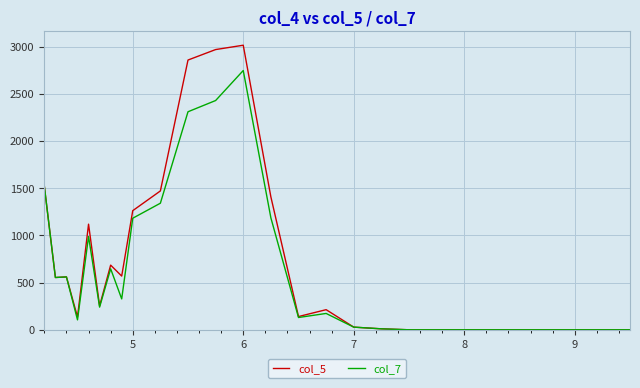

Rank the series by their maximum value, from highest to lowest.

col_5, col_7